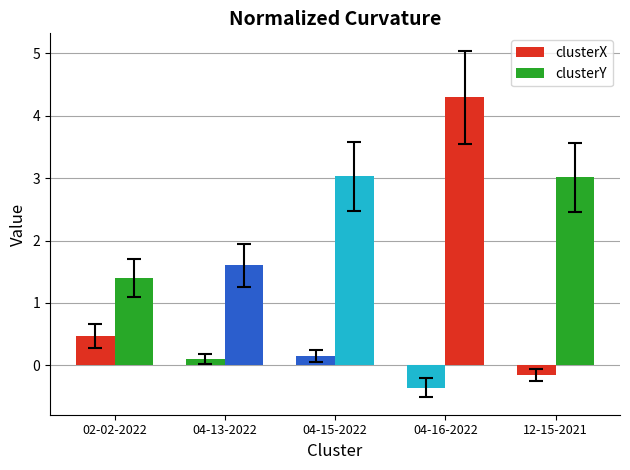

Does the chart contain stacked bars?

No